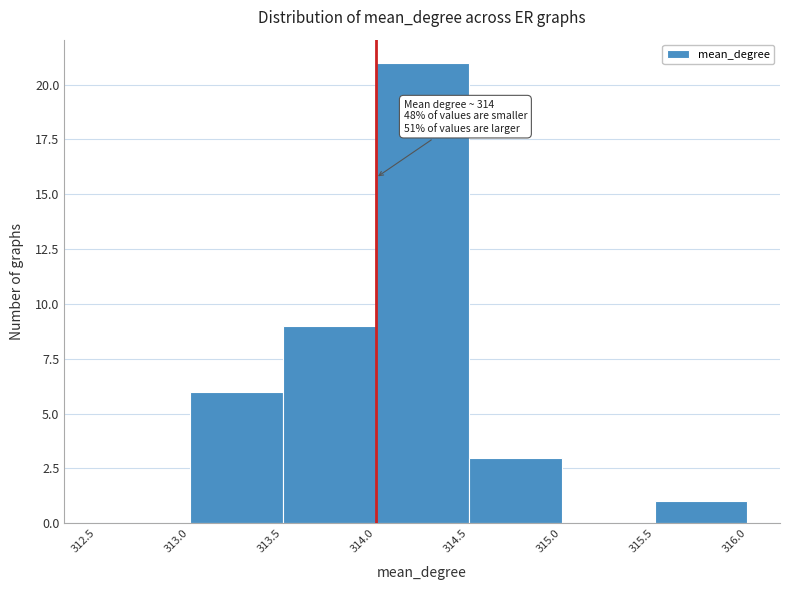

Which range on the x-axis has the tallest bar?

314.0 to 314.5